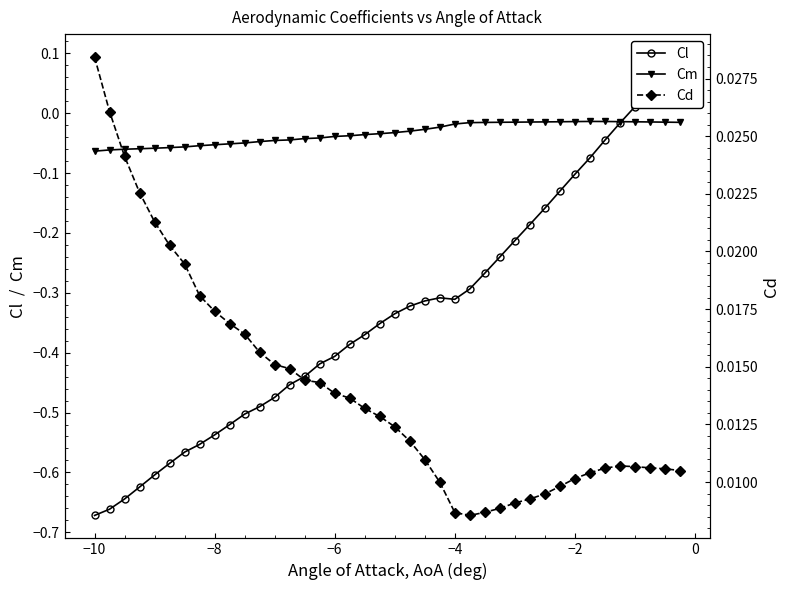

What is the maximum value shown in the chart?

0.1